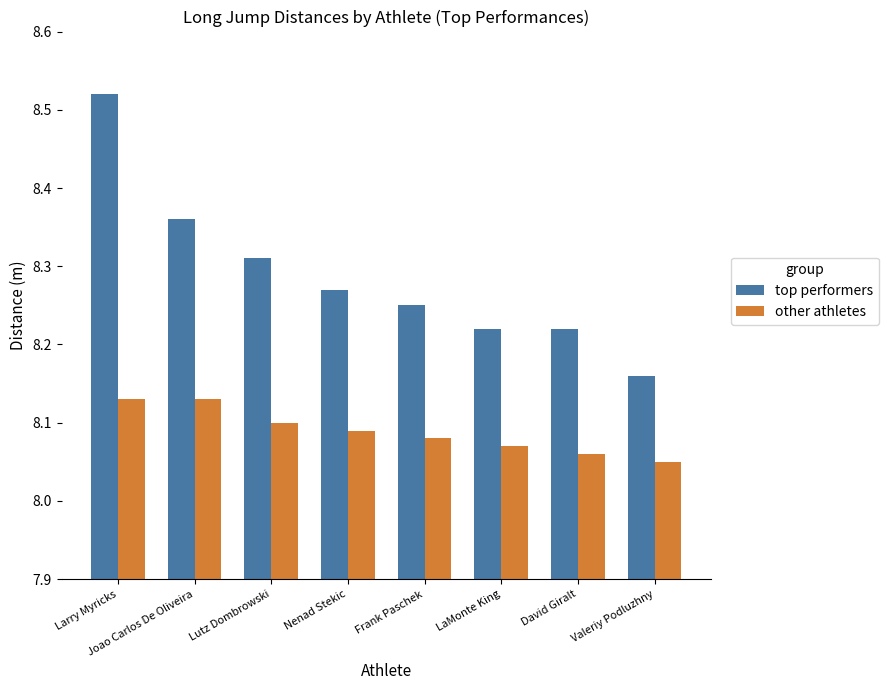

At which category does the chart reach its peak across all series?

Larry Myricks